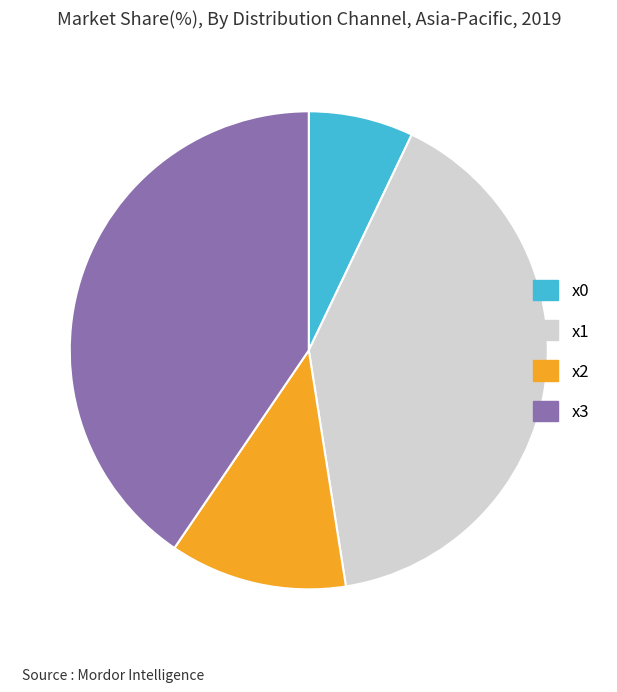

Is there a majority slice in this chart?

No